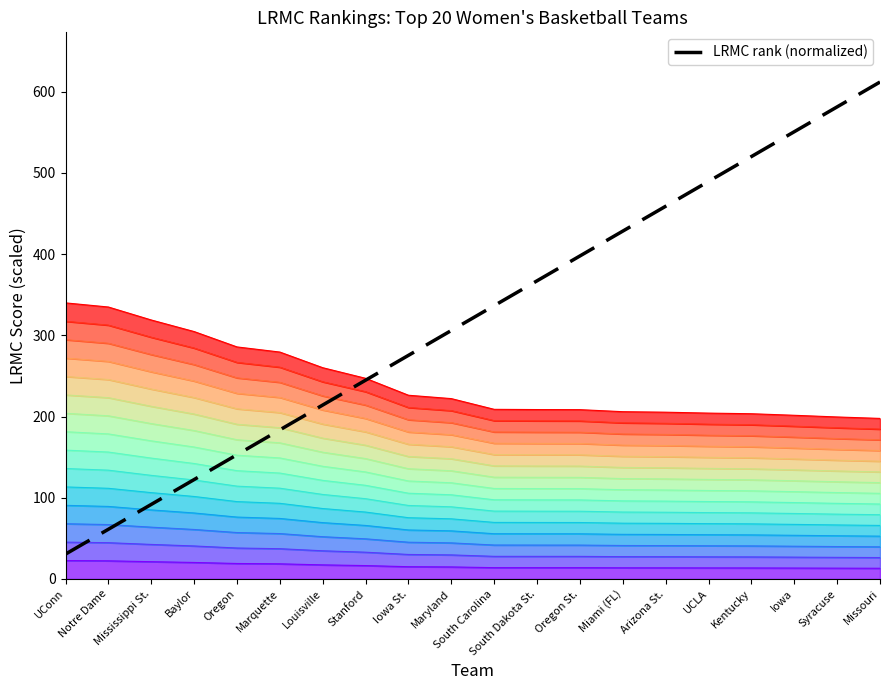

What is the approximate value at UCLA?

489.4